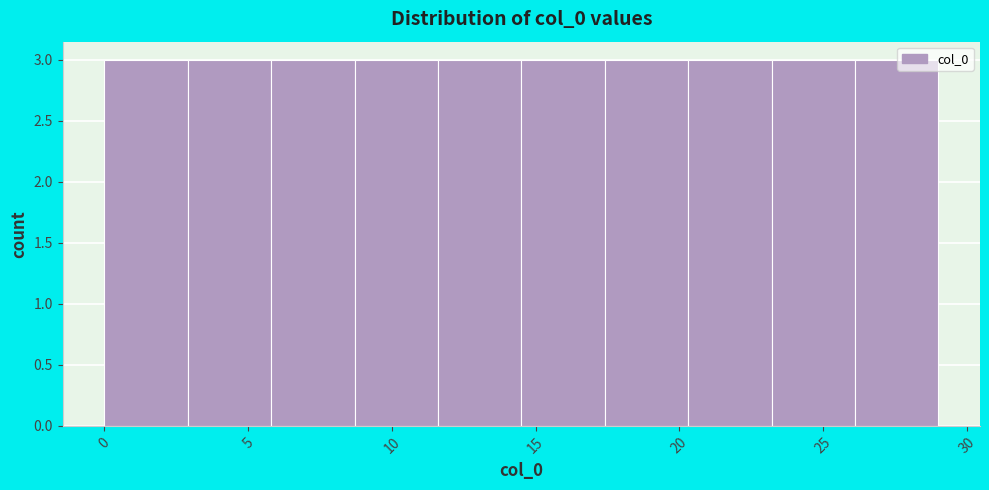

Reading left to right, list every bar in this chart as the range it spans on the x-axis followed by its height. Neither the bar edges nor the heights are printed on the chart, so give them approximately, as read against the axes.

0.0 to 2.9: 3
2.9 to 5.8: 3
5.8 to 8.7: 3
8.7 to 11.6: 3
11.6 to 14.5: 3
14.5 to 17.4: 3
17.4 to 20.3: 3
20.3 to 23.2: 3
23.2 to 26.1: 3
26.1 to 29.0: 3